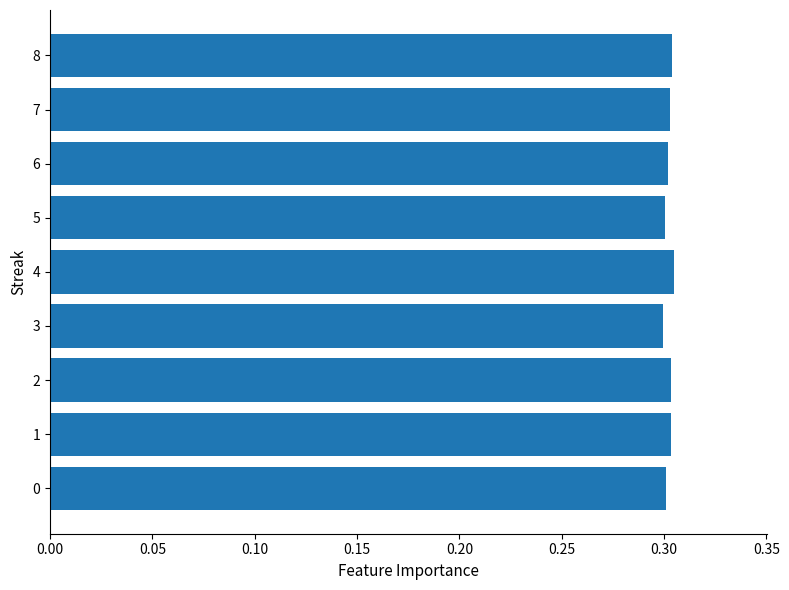

True or false: the data shows 0.3 at 8.

True